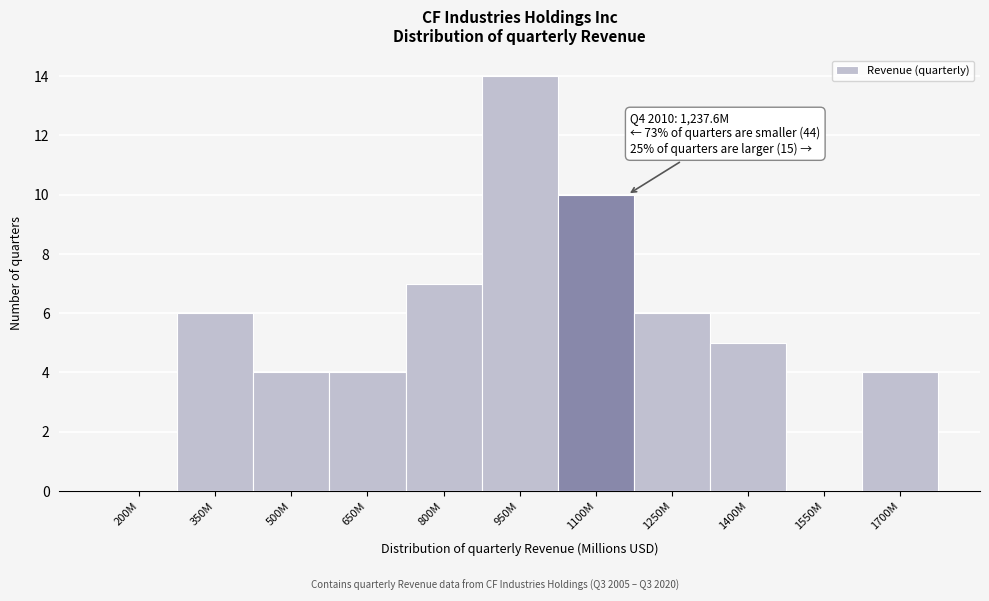

Reading left to right, extract all data points from this chart.

200M=0	350M=6	500M=4	650M=4	800M=7	950M=14	1100M=10	1250M=6	1400M=5	1550M=0	1700M=4